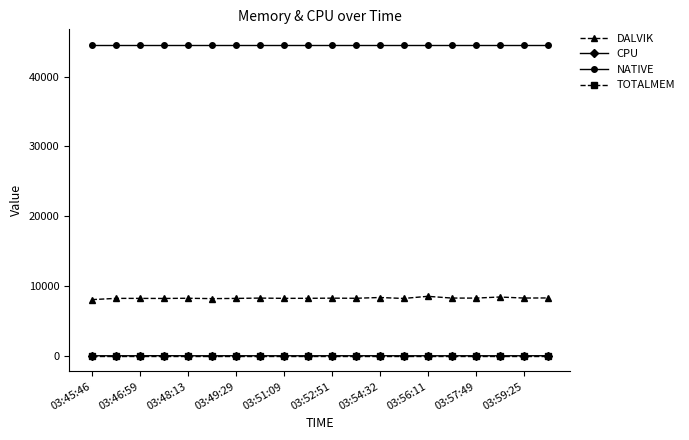

Which series has the widest spread of values?

DALVIK